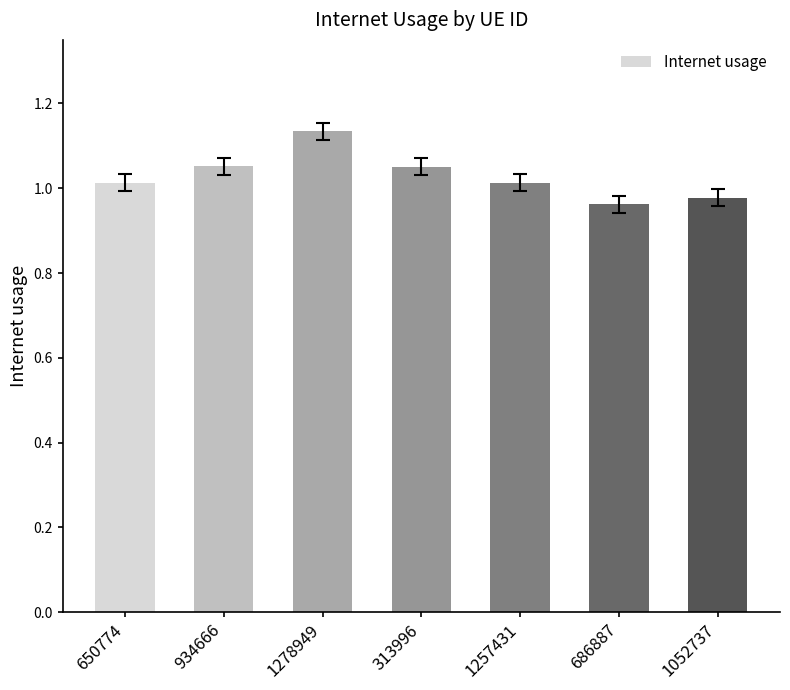

The value at 1052737 is 0.2. True or false?

False